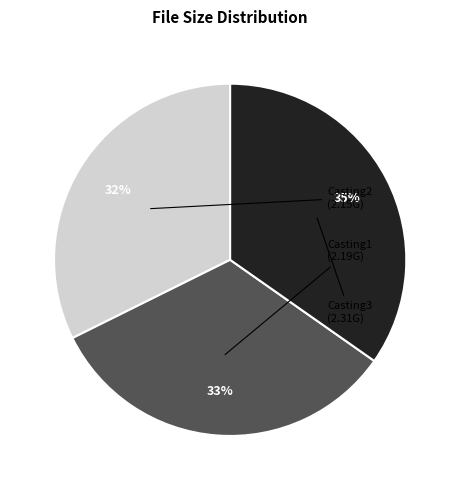

Is there any slice that represents more than half of the pie?

No